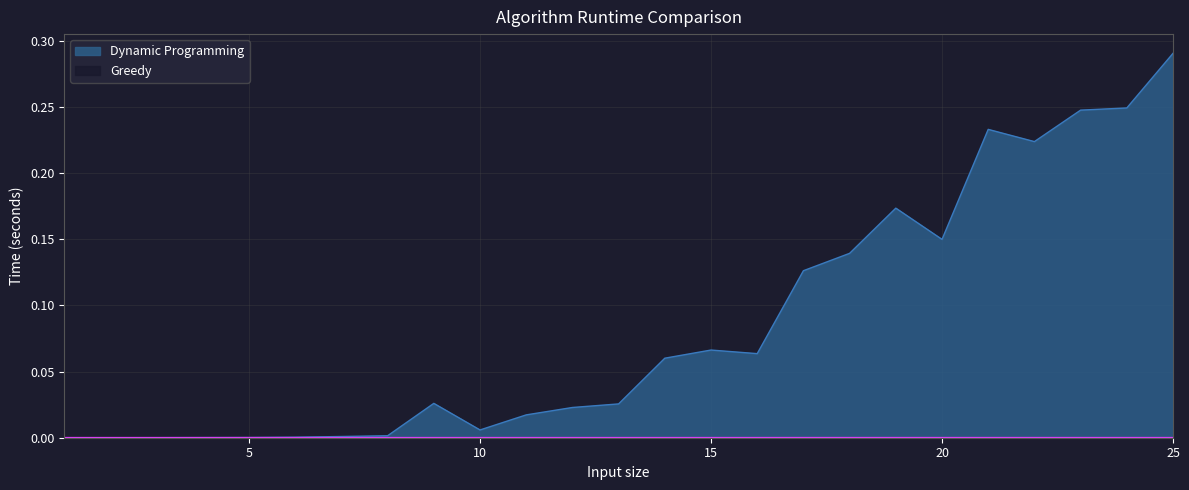

Reading left to right, extract all data points from this chart.

Dynamic Programming: 1=0.0	2=0.0	3=0.0	4=0.0	5=0.0	6=0.0	7=0.0	8=0.0	9=0.0	10=0.0	11=0.0	12=0.0	13=0.0	14=0.1	15=0.1	16=0.1	17=0.1	18=0.1	19=0.2	20=0.1	21=0.2	22=0.2	23=0.2	24=0.2	25=0.3
Greedy: 1=0.0	2=0.0	3=0.0	4=0.0	5=0.0	6=0.0	7=0.0	8=0.0	9=0.0	10=0.0	11=0.0	12=0.0	13=0.0	14=0.0	15=0.0	16=0.0	17=0.0	18=0.0	19=0.0	20=0.0	21=0.0	22=0.0	23=0.0	24=0.0	25=0.0